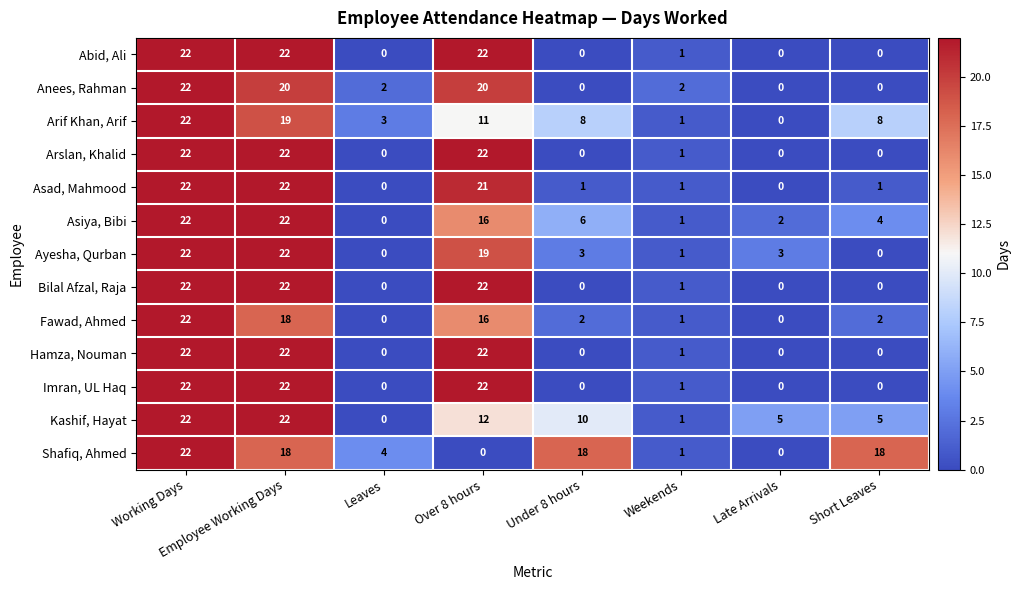

Where does the Bilal Afzal, Raja series first go above 1?

Working Days